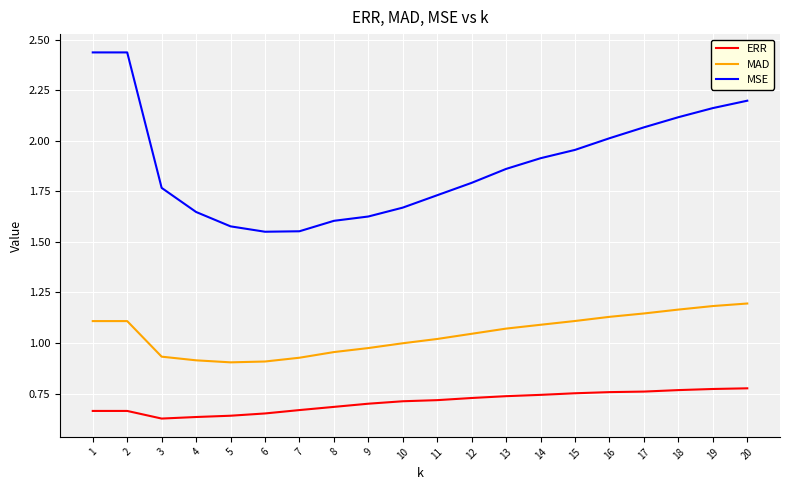

How many distinct data groups are displayed?

3